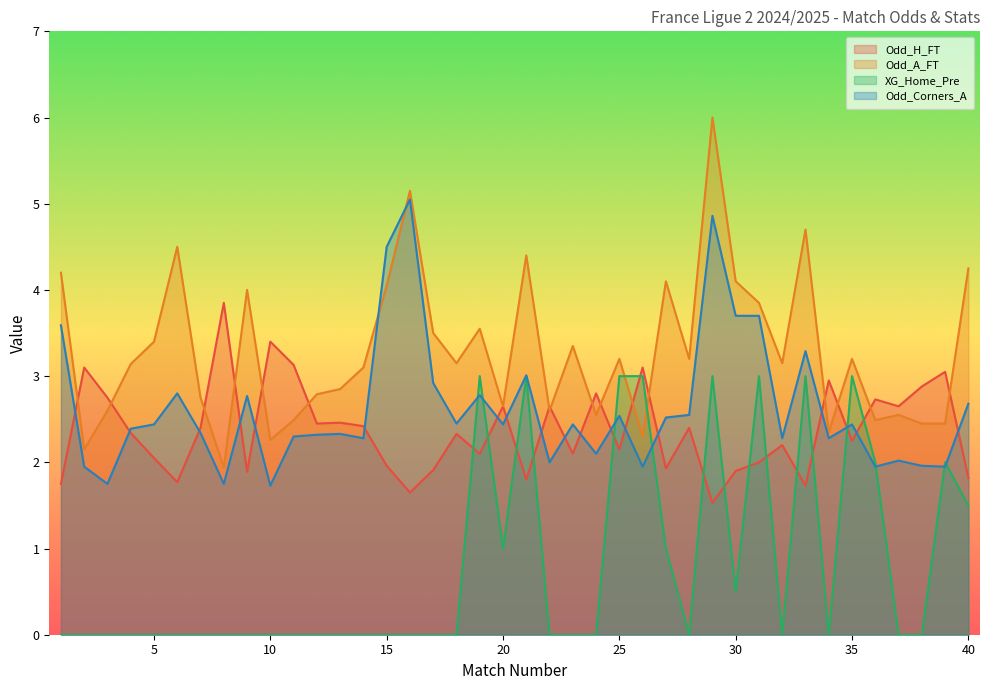

What is the spread (max minus min) of values at 19?

1.4